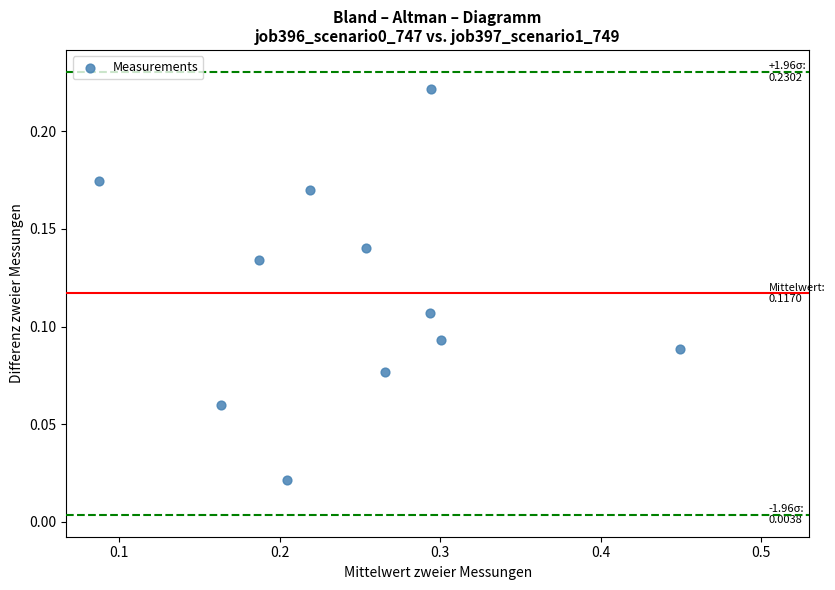

What is the range of X values (max minus min)?

0.4